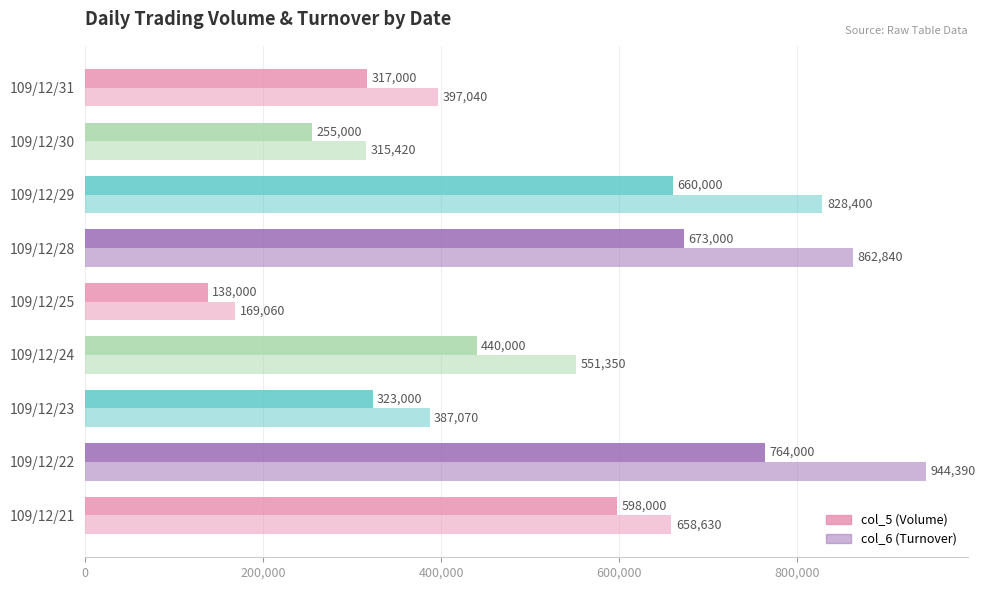

What is the lowest value of the col_5 (Volume) series?

138000